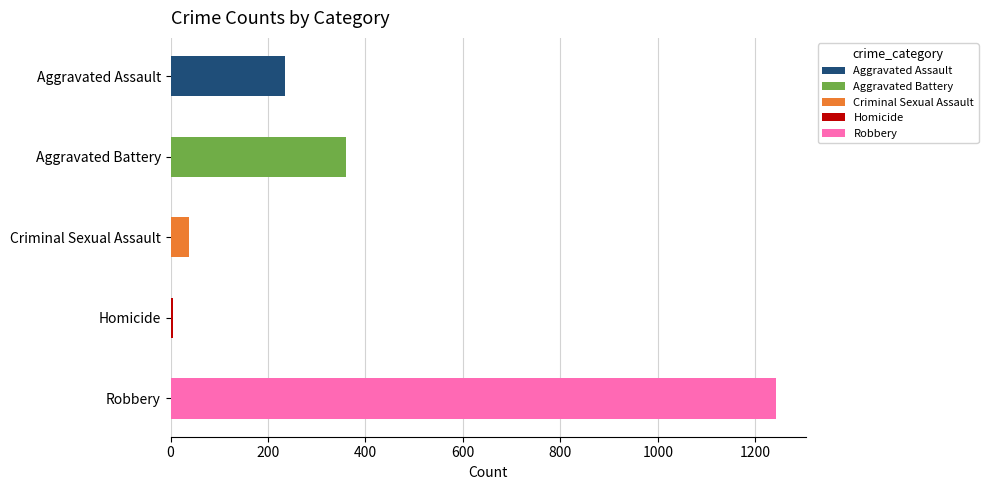

Reading left to right, what are all the values shown in this chart?

Aggravated Assault: 2015=11	2016=12	2017=19	2018=18	2019=23	2020=29	2021=29	2022=20	2023=42	2024=32
Aggravated Battery: 2015=23	2016=29	2017=40	2018=38	2019=34	2020=30	2021=24	2022=44	2023=51	2024=47
Criminal Sexual Assault: 2015=3	2016=2	2017=2	2018=1	2019=2	2020=0	2021=5	2022=8	2023=5	2024=9
Homicide: 2015=0	2016=0	2017=0	2018=0	2019=0	2020=1	2021=0	2022=0	2023=2	2024=2
Robbery: 2015=114	2016=116	2017=119	2018=125	2019=149	2020=156	2021=107	2022=144	2023=108	2024=104